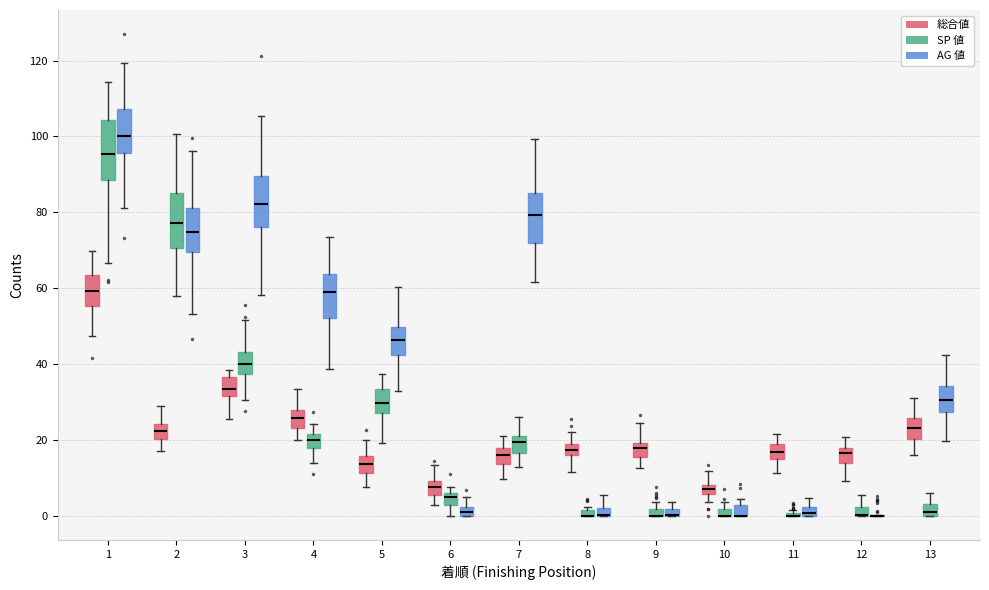

Where is the upper edge of the box for 9 (総合値) on the y-axis? The values are not printed on the chart, so give them approximately, as read against the axis.

20